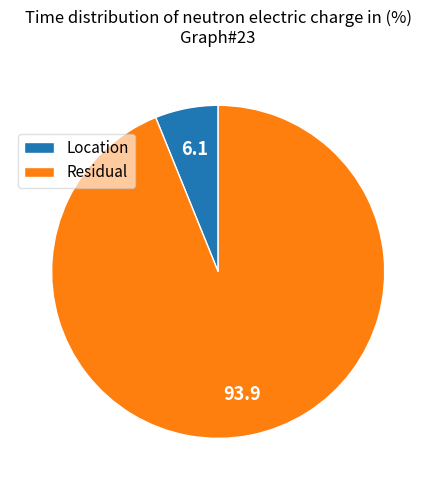

Combined, do Location and Residual account for over 50%?

Yes